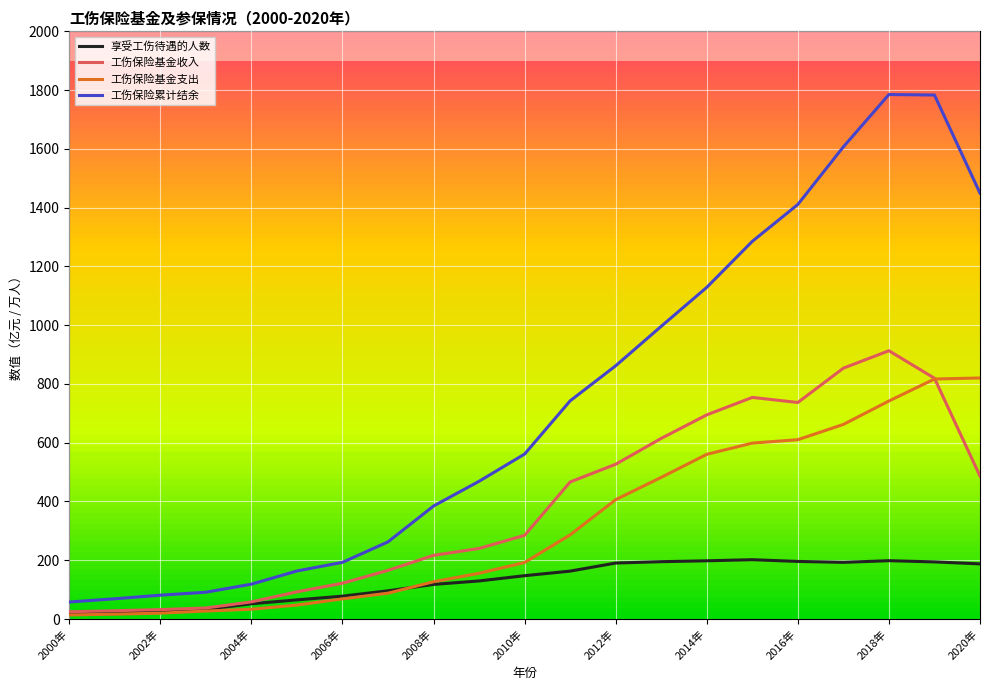

Which series has the largest range (max minus min)?

工伤保险累计结余